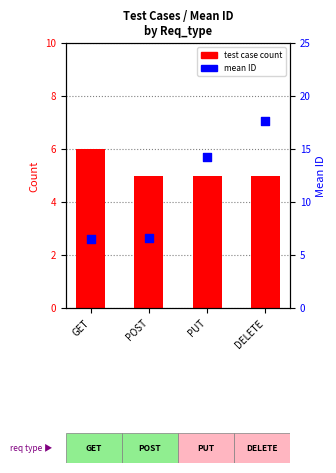

At which category is the sum across all series the highest?

DELETE